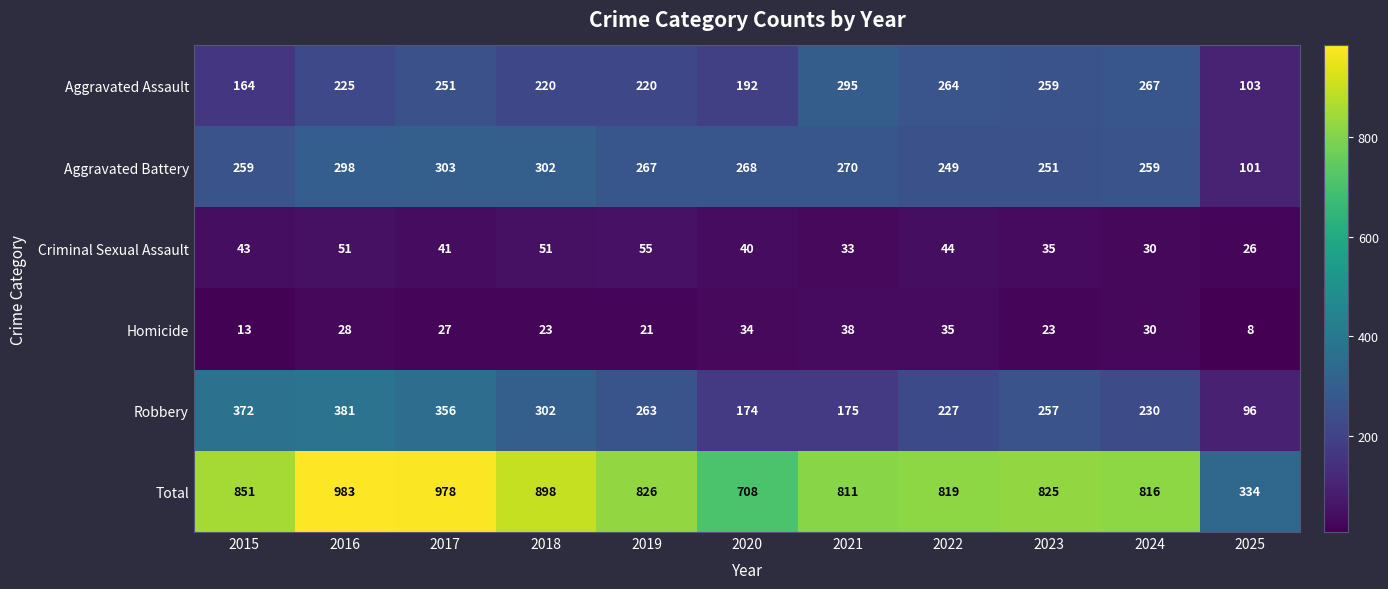

What is the approximate value of Criminal Sexual Assault at 2018, to the nearest 5?

50